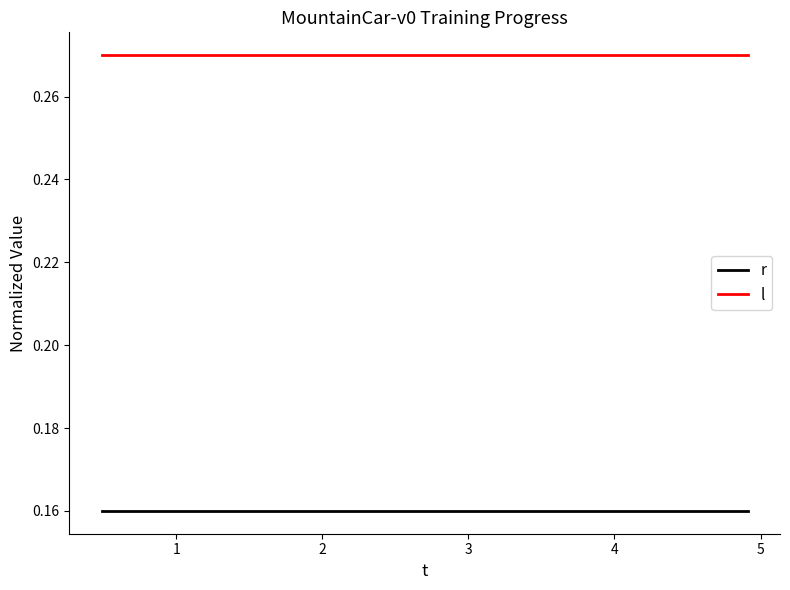

How many lines are shown in the chart?

2